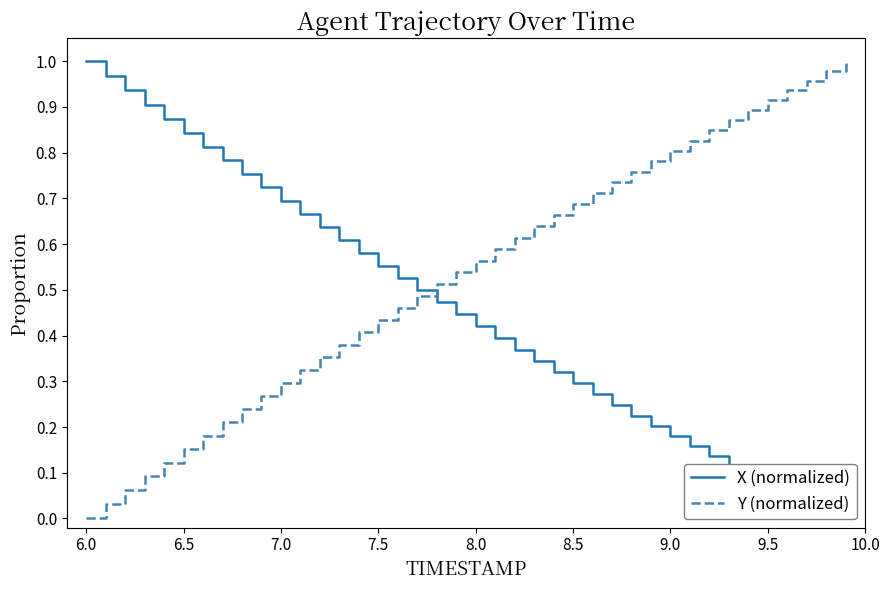

Is this an area chart (filled region under the line)?

No